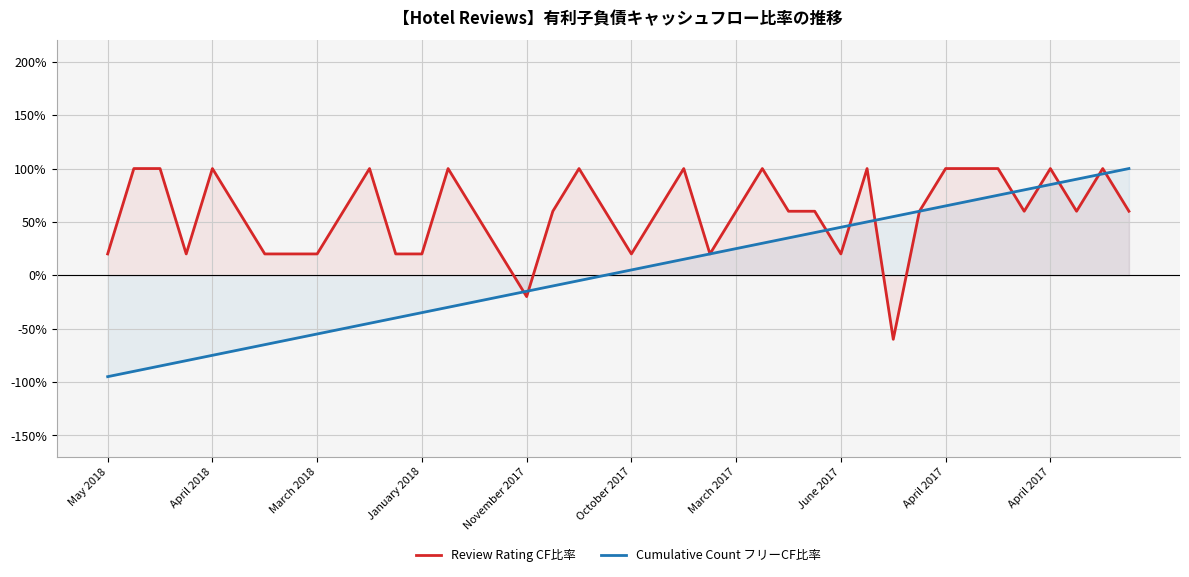

What are all the series names shown in the legend?

Review Rating CF比率, Cumulative Count フリーCF比率